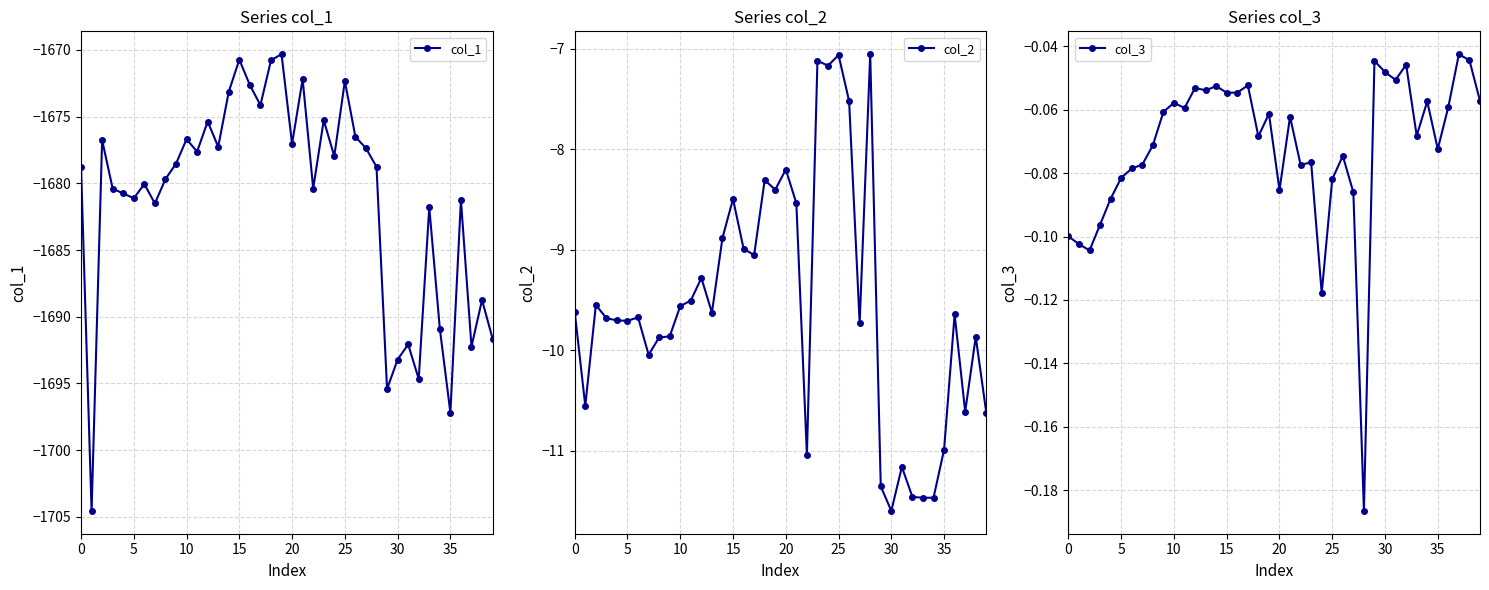

What are all the series names shown in the legend?

col_1, col_2, col_3